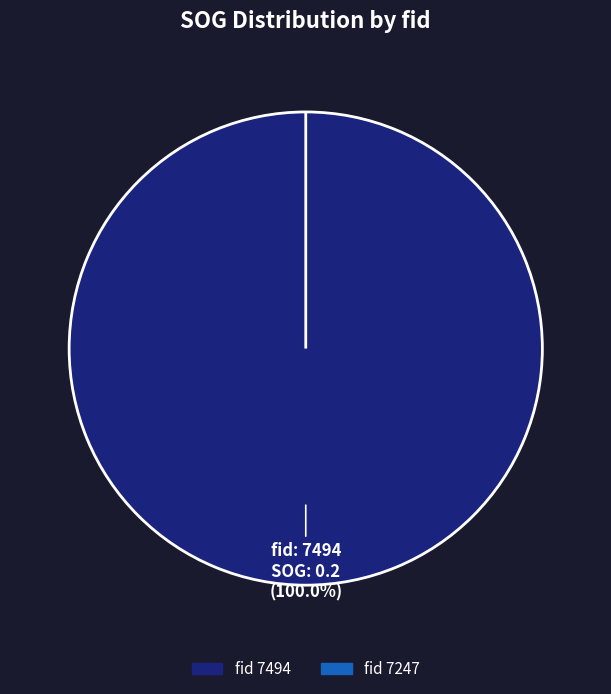

Is it true that 7247 is 0% of the pie?

True